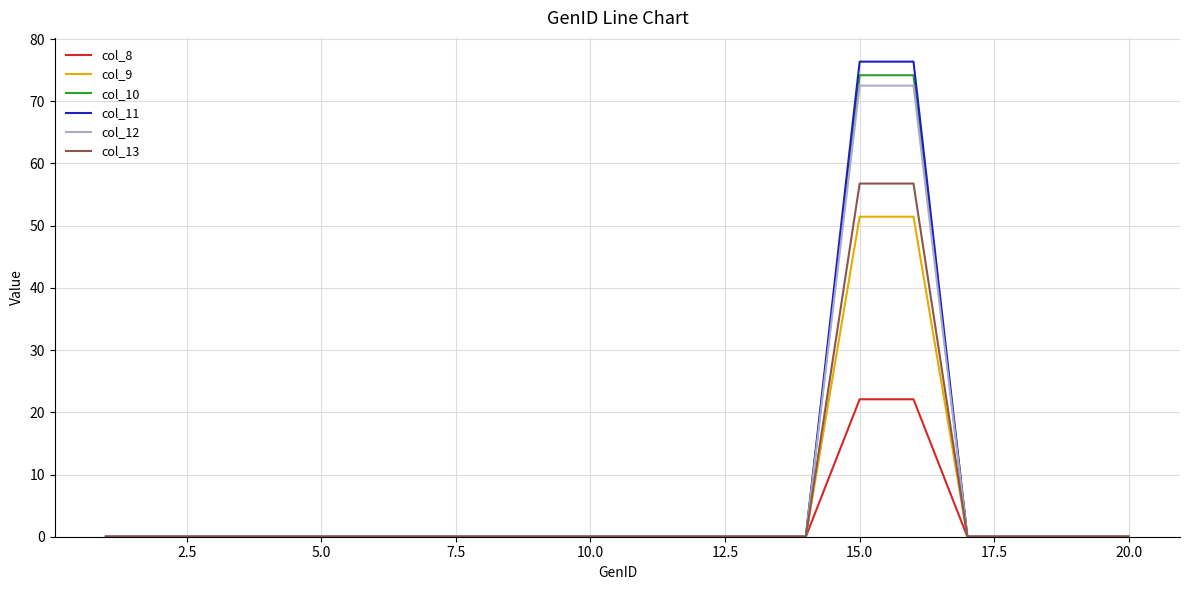

What is the maximum value for col_12?

72.5